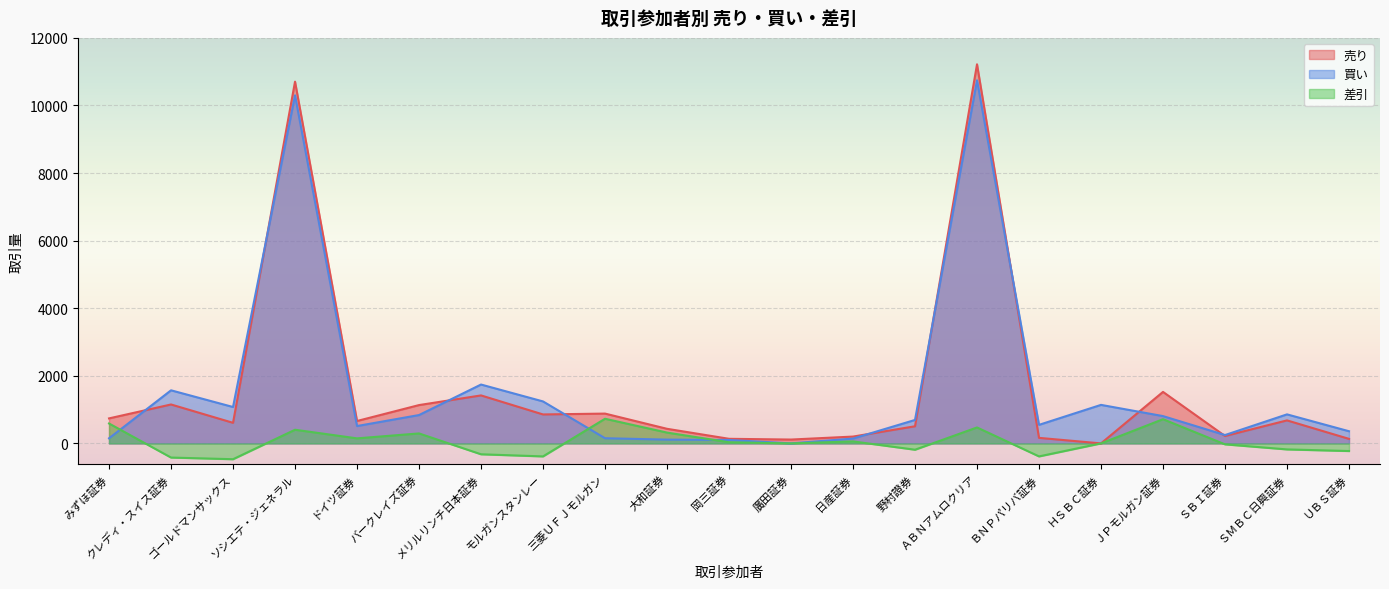

Between みずほ証券 and ＡＢＮアムロクリア, which series saw the biggest shift?

買い